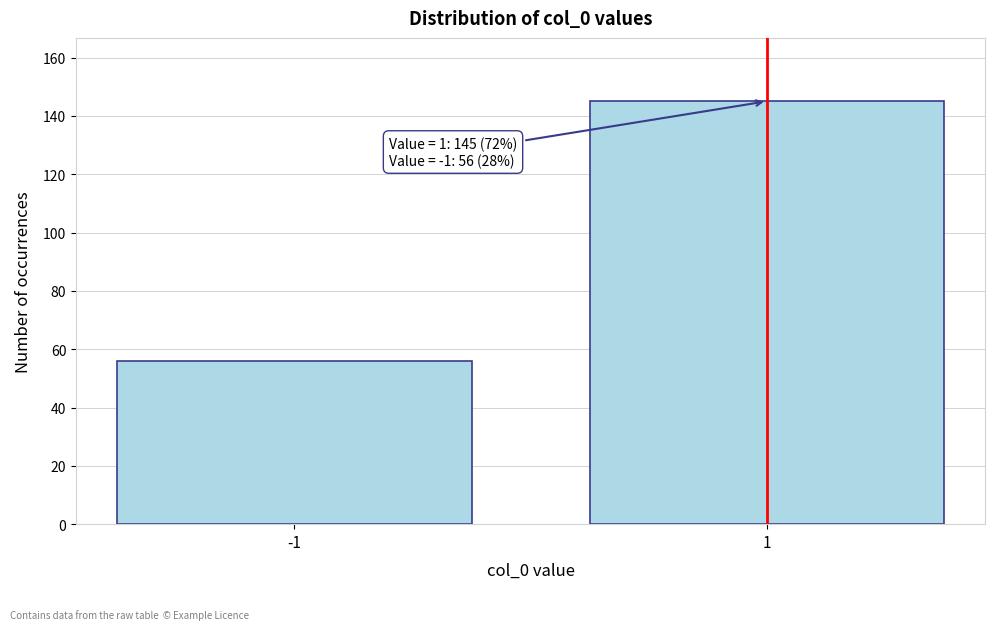

Reading left to right, list all the values displayed in this chart.

-1=56	1=145